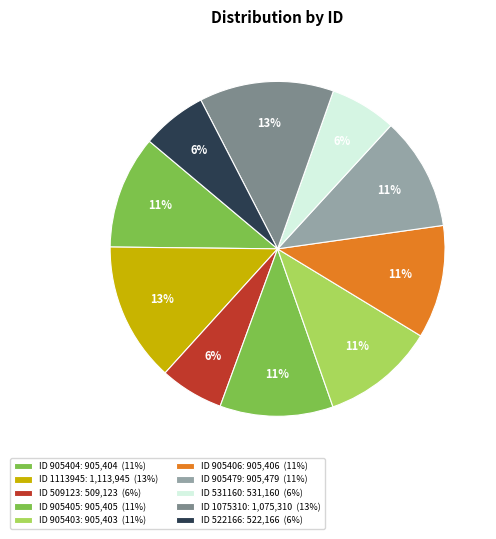

To the nearest percent, what is the average slice percentage?

10%